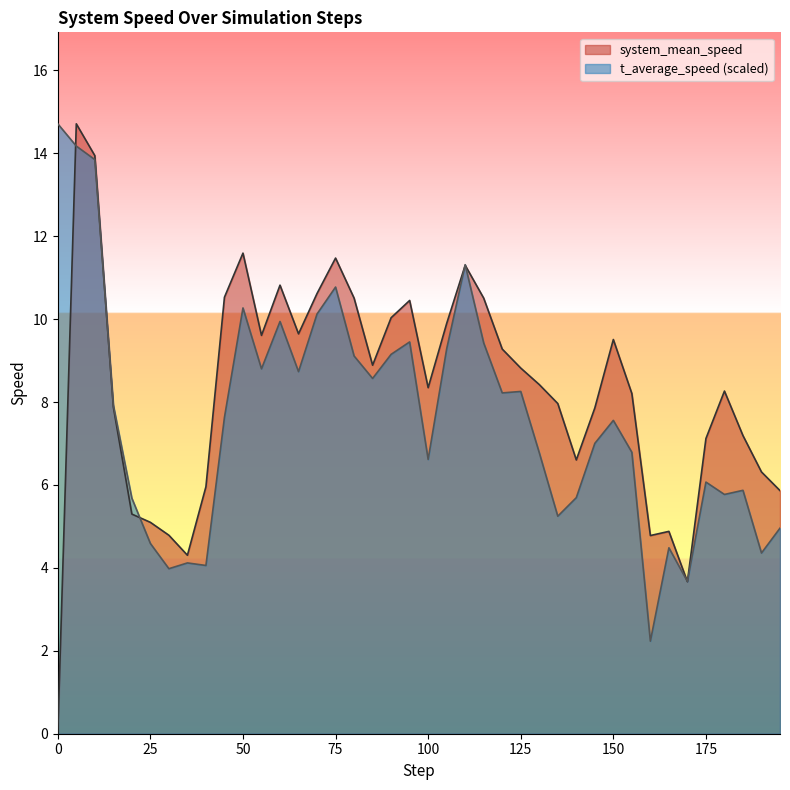

Does the chart display data point markers on the line(s)?

No